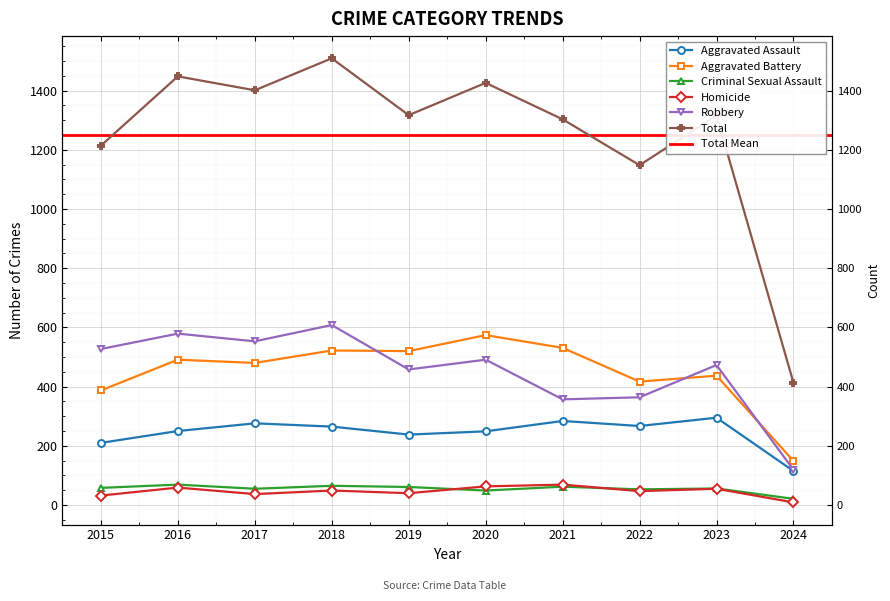

What is the approximate value of Total at 2019, to the nearest 10?

1320